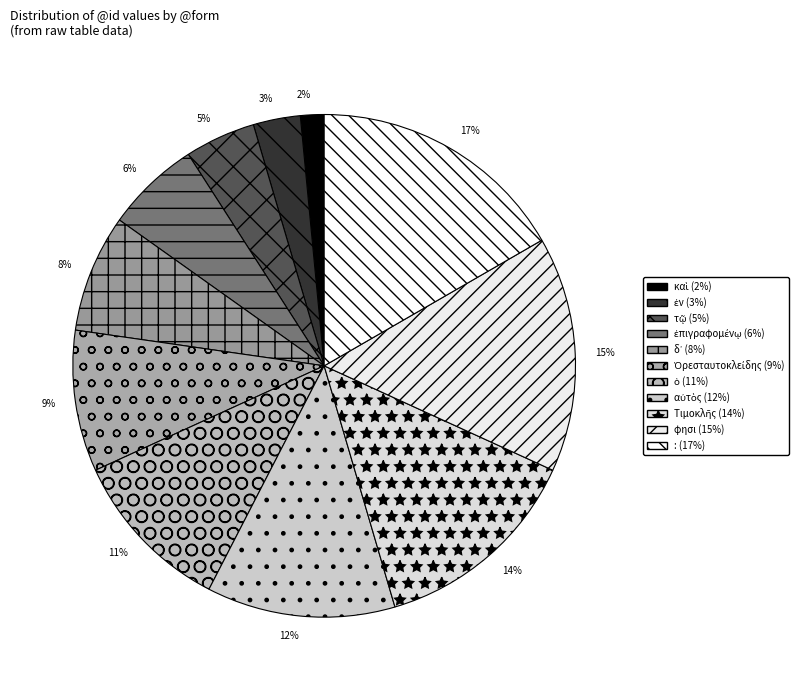

Do καὶ and ἐπιγραφομένῳ together represent more than half of the pie?

No